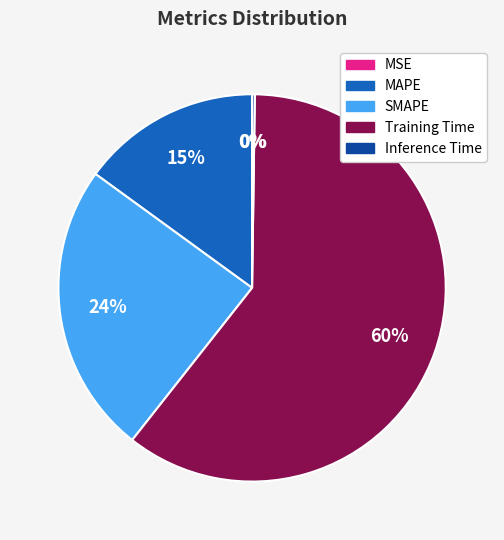

To the nearest percent, what is the difference between the largest and smallest slice percentages?

60%